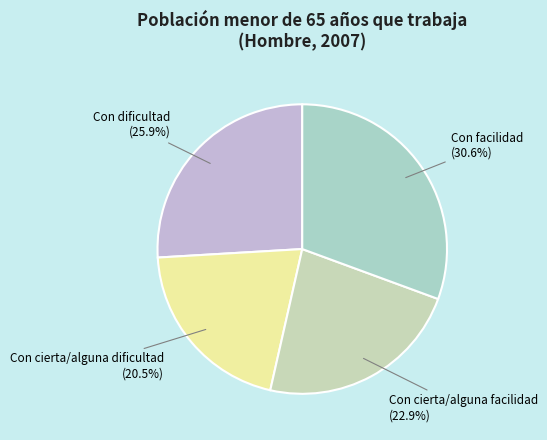

Does any single category account for the majority?

No